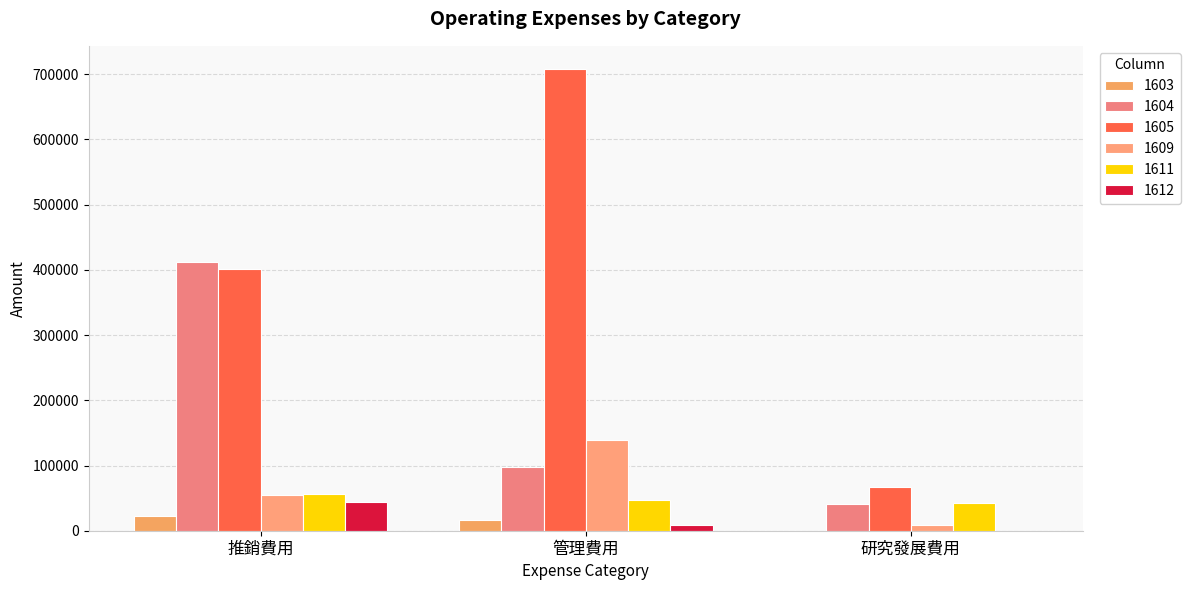

What is the difference between the second highest and minimum values in the 1612 series?

9060